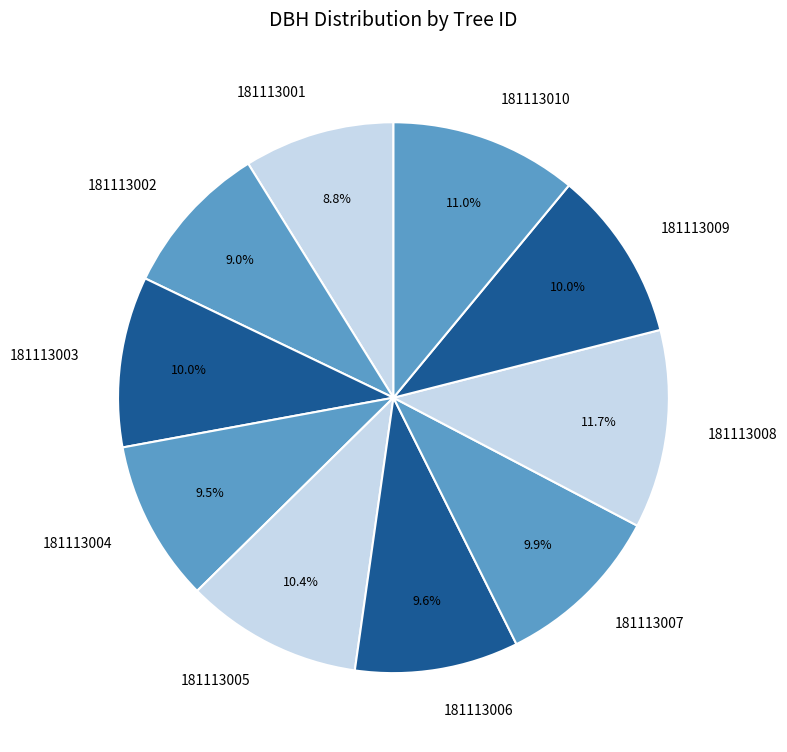

What portion of the pie excludes 181113007?

90.1%